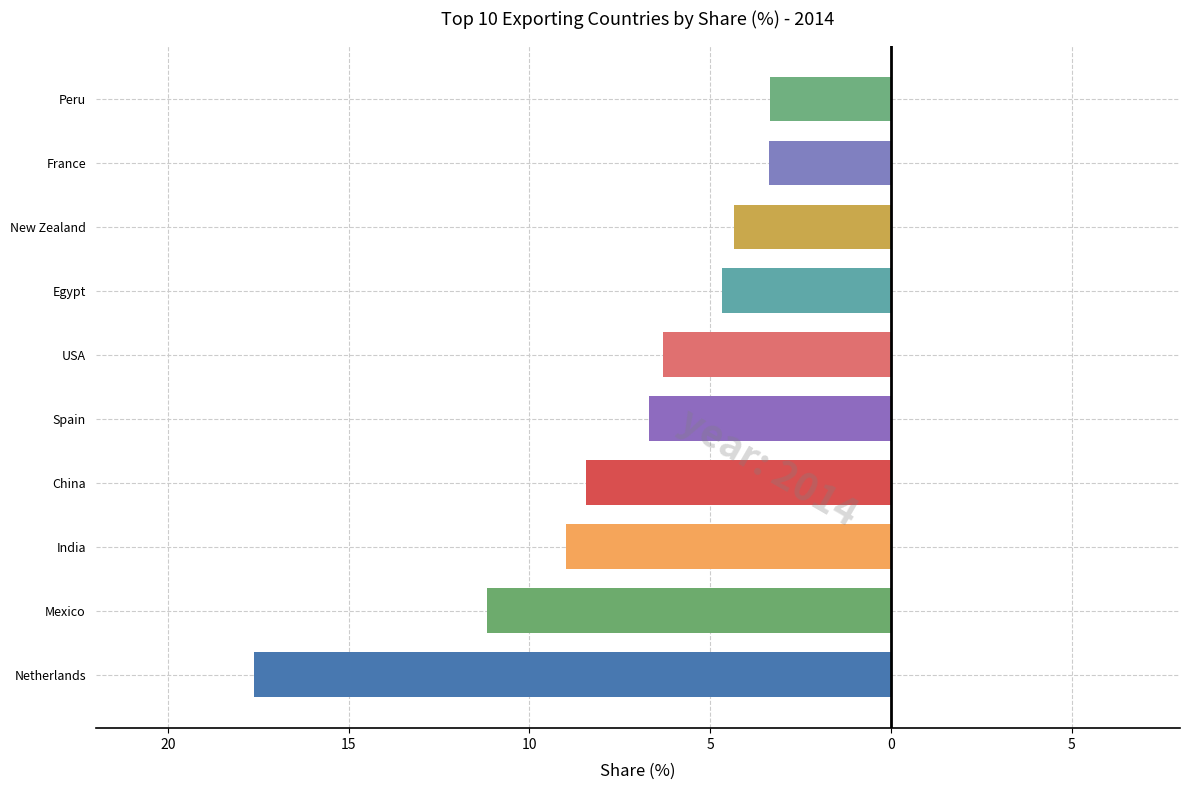

Does the chart contain any negative values?

Yes